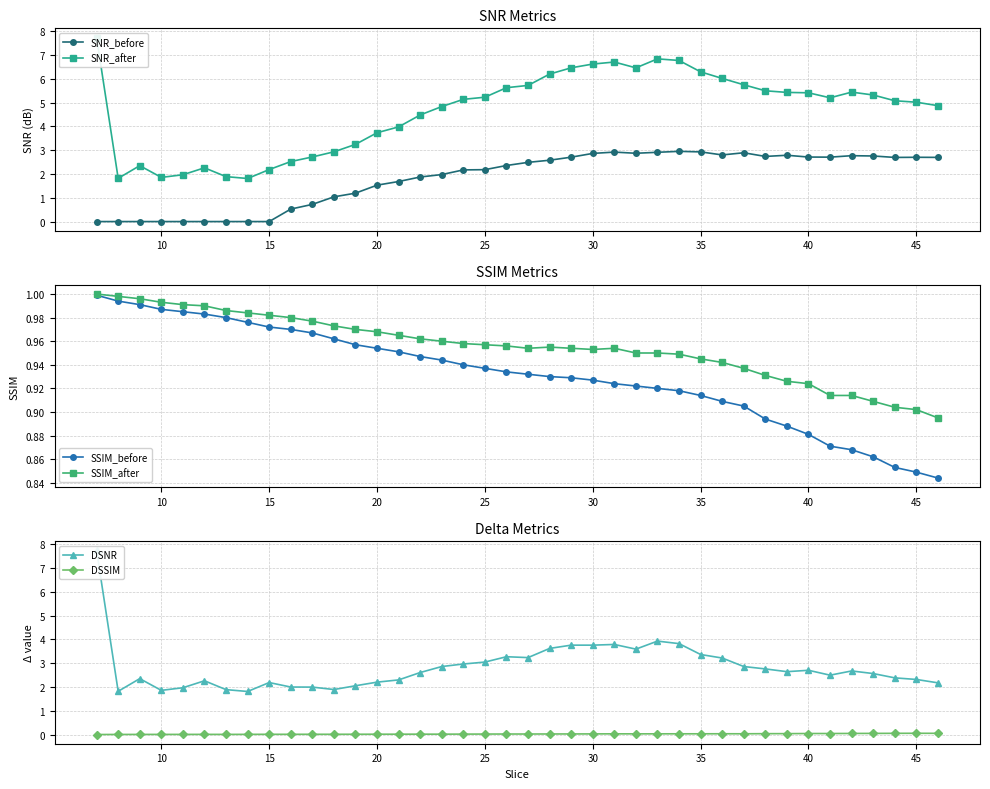

Reading left to right, what are all the values shown in this chart?

SNR_before: 0.0	0.0	0.0	0.0	0.0	0.0	0.0	0.0	0.0	0.5	0.7	1.0	1.2	1.5	1.7	1.9	2.0	2.2	2.2	2.4	2.5	2.6	2.7	2.9	2.9	2.9	2.9	2.9	2.9	2.8	2.9	2.7	2.8	2.7	2.7	2.8	2.8	2.7	2.7	2.7
SNR_after: 7.7	1.8	2.3	1.9	2.0	2.3	1.9	1.8	2.2	2.5	2.7	2.9	3.2	3.7	4.0	4.5	4.8	5.1	5.2	5.6	5.7	6.2	6.5	6.6	6.7	6.5	6.8	6.8	6.3	6.0	5.7	5.5	5.4	5.4	5.2	5.4	5.3	5.1	5.0	4.9
SSIM_before: 1.0	1.0	1.0	1.0	1.0	1.0	1.0	1.0	1.0	1.0	1.0	1.0	1.0	1.0	1.0	0.9	0.9	0.9	0.9	0.9	0.9	0.9	0.9	0.9	0.9	0.9	0.9	0.9	0.9	0.9	0.9	0.9	0.9	0.9	0.9	0.9	0.9	0.9	0.8	0.8
SSIM_after: 1.0	1.0	1.0	1.0	1.0	1.0	1.0	1.0	1.0	1.0	1.0	1.0	1.0	1.0	1.0	1.0	1.0	1.0	1.0	1.0	1.0	1.0	1.0	1.0	1.0	0.9	0.9	0.9	0.9	0.9	0.9	0.9	0.9	0.9	0.9	0.9	0.9	0.9	0.9	0.9
DSNR: 7.7	1.8	2.3	1.9	2.0	2.3	1.9	1.8	2.2	2.0	2.0	1.9	2.0	2.2	2.3	2.6	2.9	3.0	3.0	3.3	3.2	3.6	3.8	3.8	3.8	3.6	3.9	3.8	3.4	3.2	2.9	2.8	2.6	2.7	2.5	2.7	2.6	2.4	2.3	2.2
DSSIM: 0.0	0.0	0.0	0.0	0.0	0.0	0.0	0.0	0.0	0.0	0.0	0.0	0.0	0.0	0.0	0.0	0.0	0.0	0.0	0.0	0.0	0.0	0.0	0.0	0.0	0.0	0.0	0.0	0.0	0.0	0.0	0.0	0.0	0.0	0.0	0.0	0.0	0.1	0.1	0.1